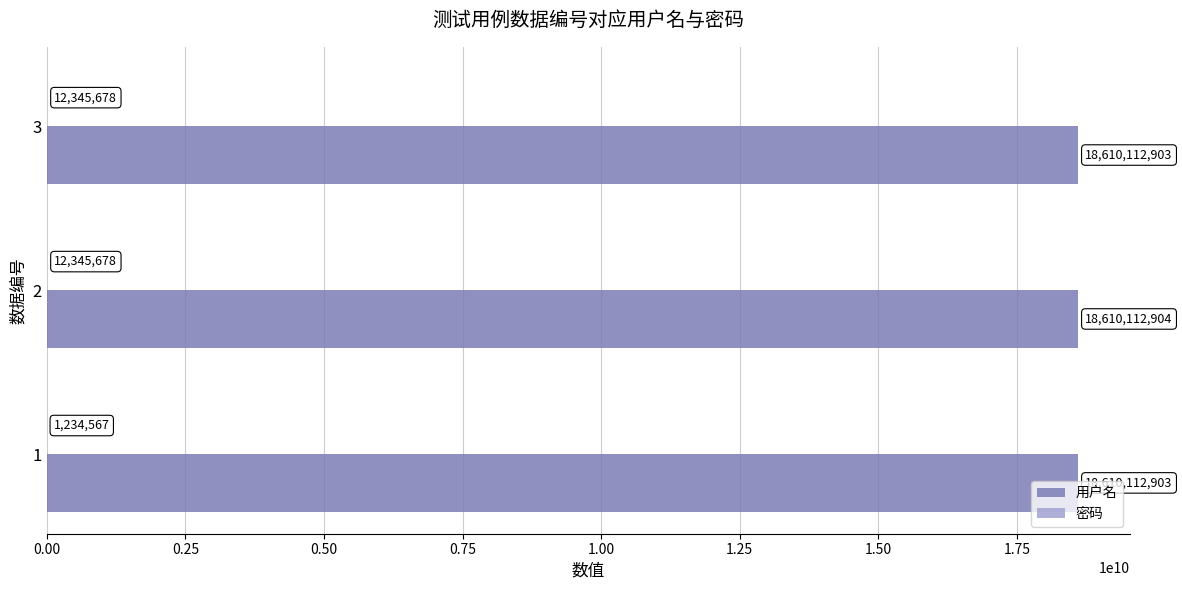

What is the total value across all series at 3?

18622458581